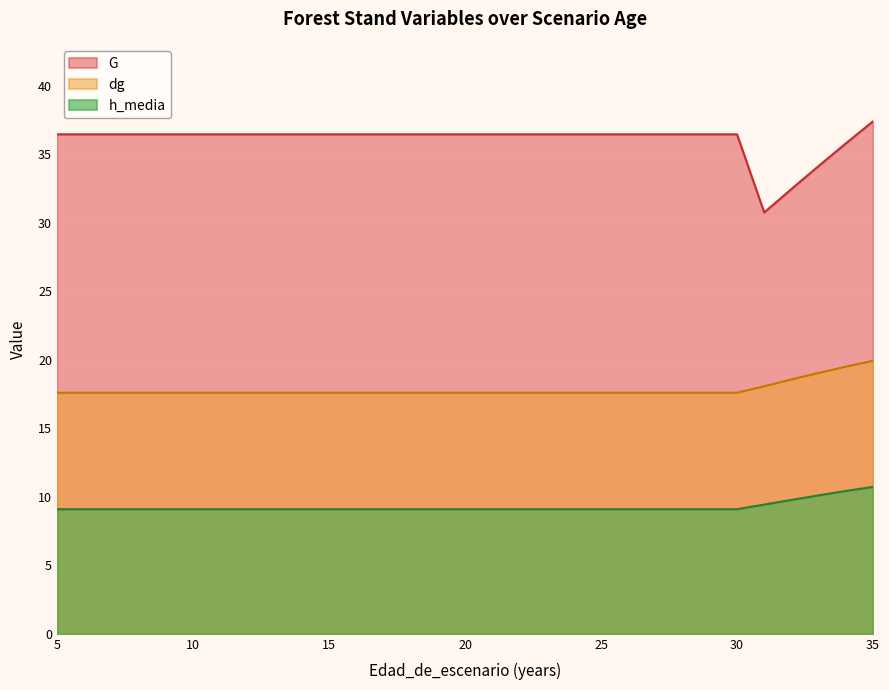

True or false: G has a value of 11.9 at 25.

False